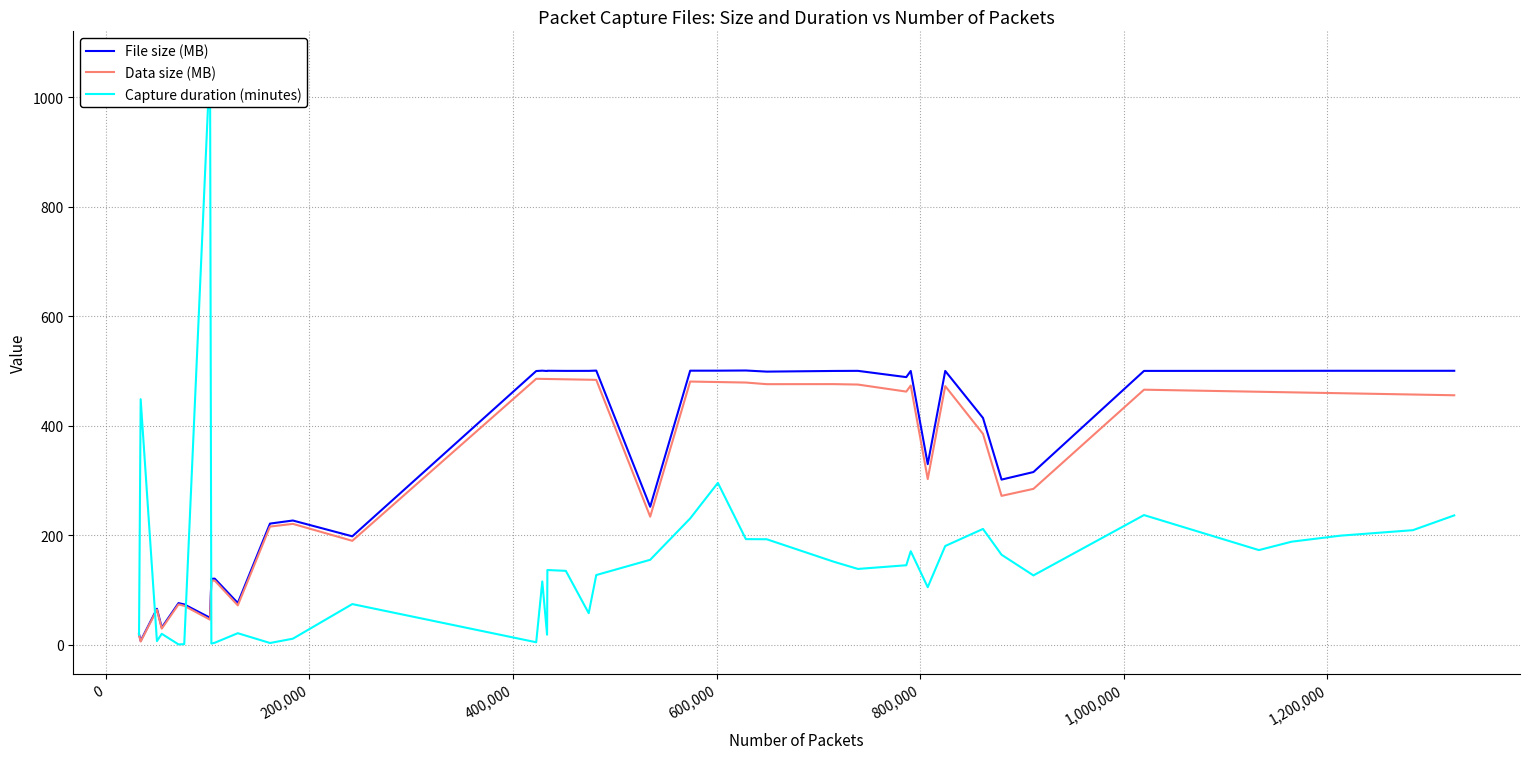

What is the difference between the maximum and minimum values in the File size (MB) series?

493.9